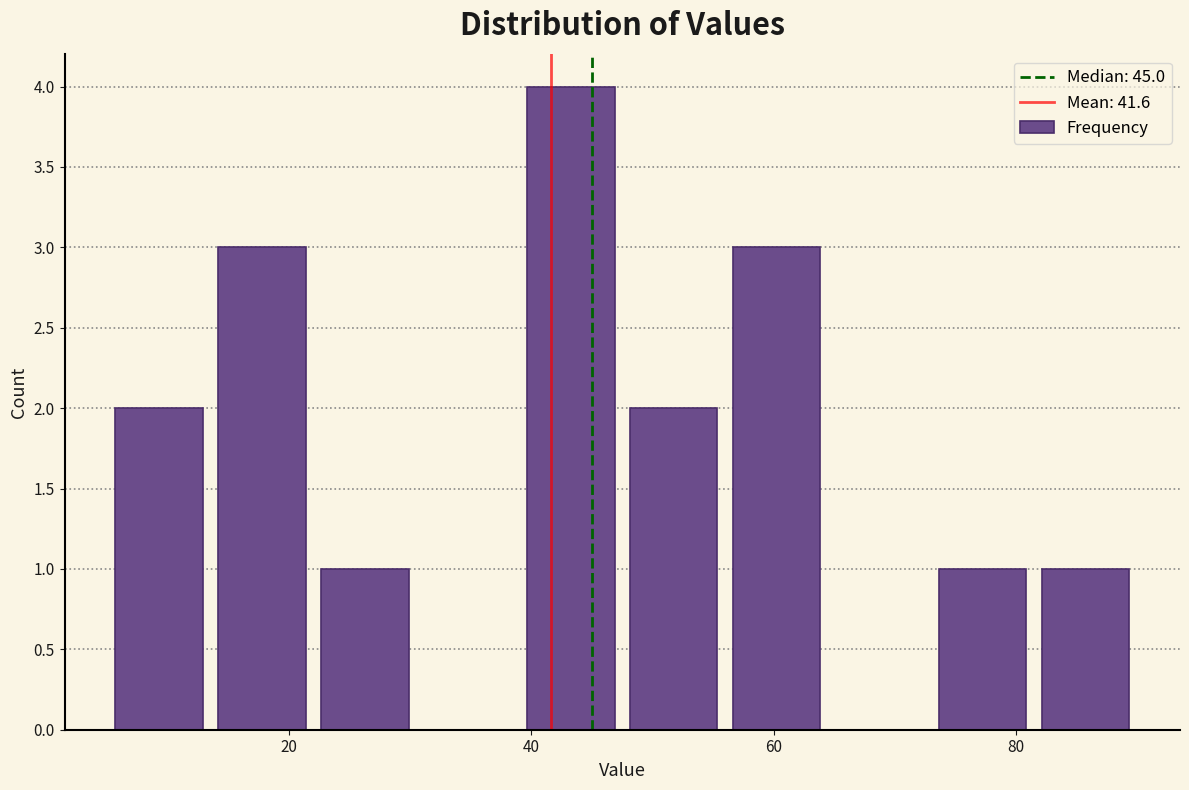

Reading left to right, list every bar in this chart as the range it spans on the x-axis followed by its height. Neither the bar edges nor the heights are printed on the chart, so give them approximately, as read against the axes.

5.0 to 13.5: 2
13.5 to 22.0: 3
22.0 to 30.5: 1
30.5 to 39.0: 0
39.0 to 47.5: 4
47.5 to 56.0: 2
56.0 to 64.5: 3
64.5 to 73.0: 0
73.0 to 81.5: 1
81.5 to 90.0: 1